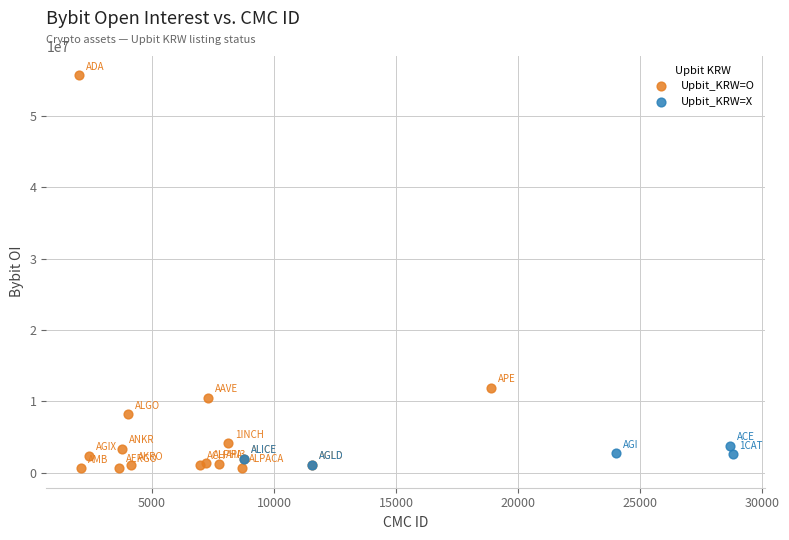

What are all the series names shown in the legend?

Upbit_KRW=O, Upbit_KRW=X